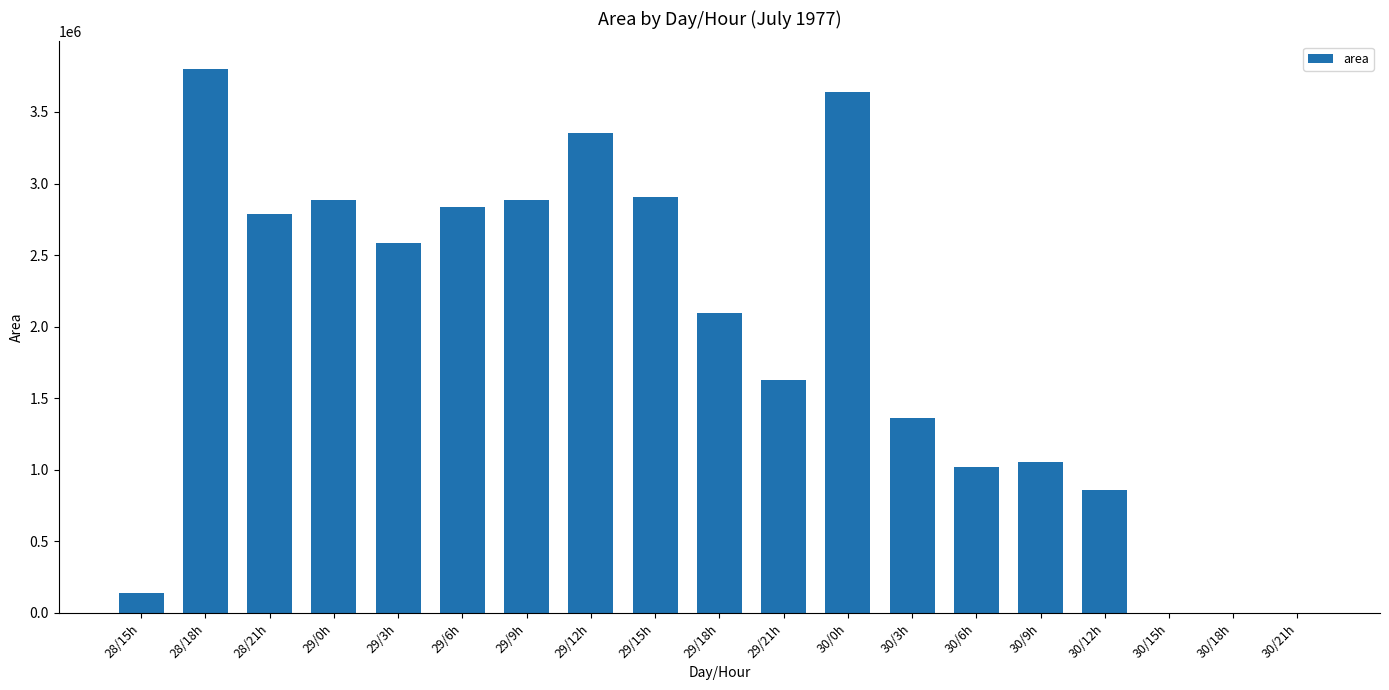

What is the sum of the values at 30/18h and 28/21h?

2786875